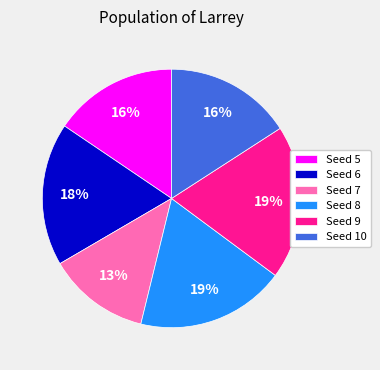

Is there any slice that represents more than half of the pie?

No